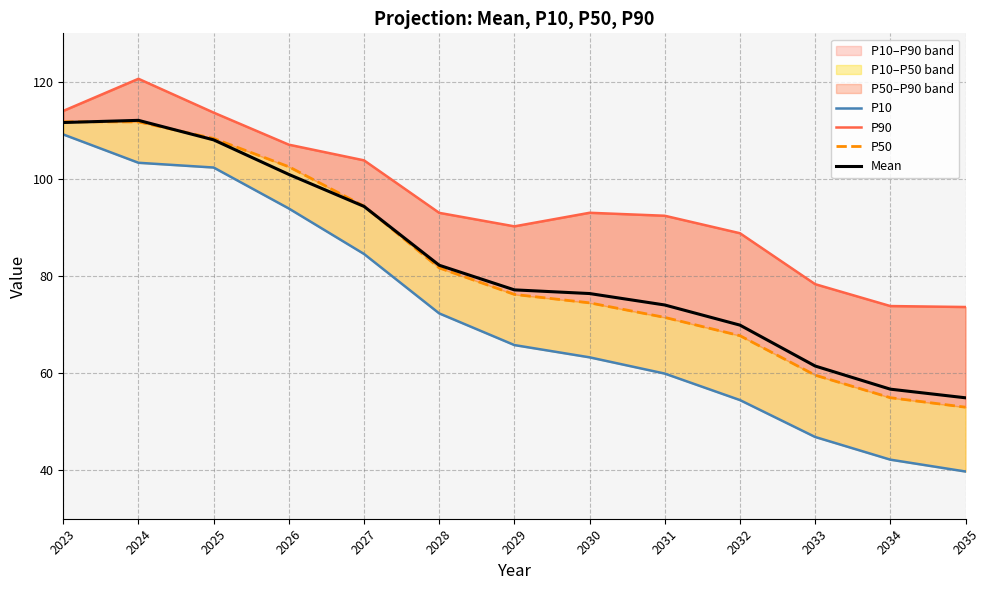

What is the sum of all Mean values?

1079.8